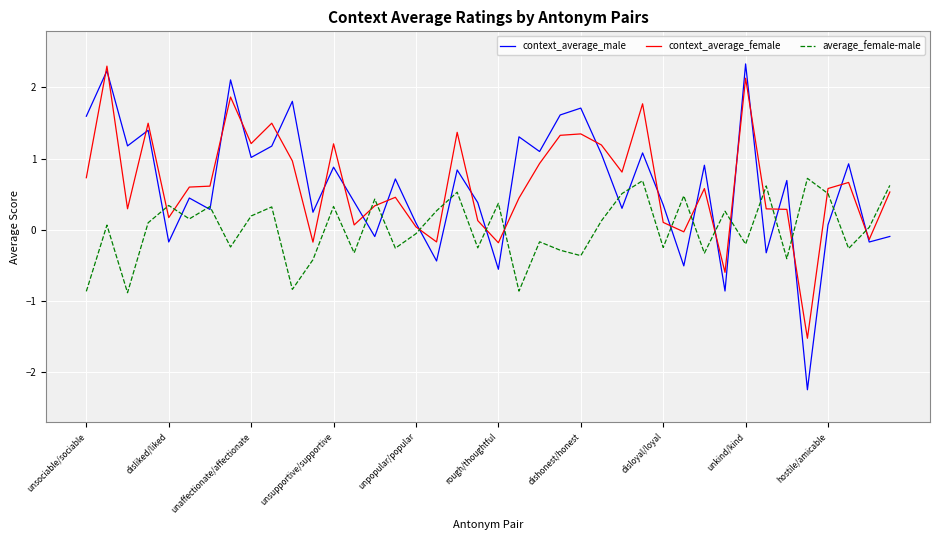

What is the average value of the context_average_female series?

0.6